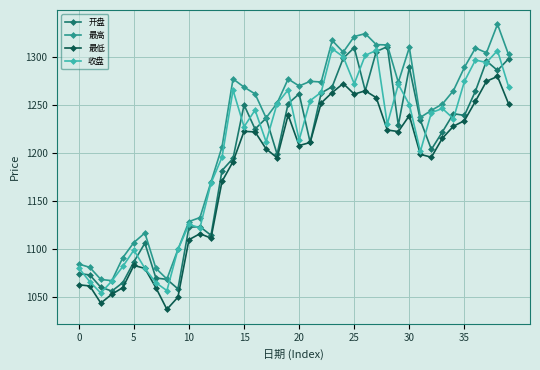

What is the value of the 开盘 point at the 17th from the left?

1225.3